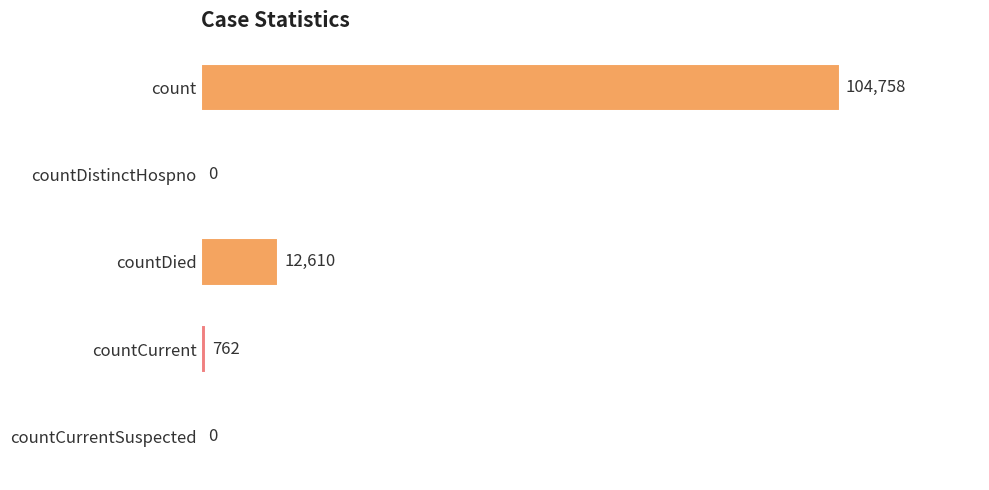

Is it true that the value at countDistinctHospno is 0?

True